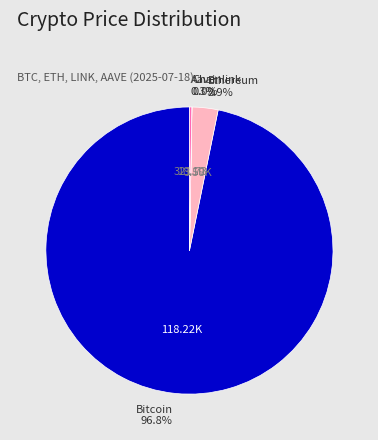

Which category has the biggest portion of the pie?

Bitcoin